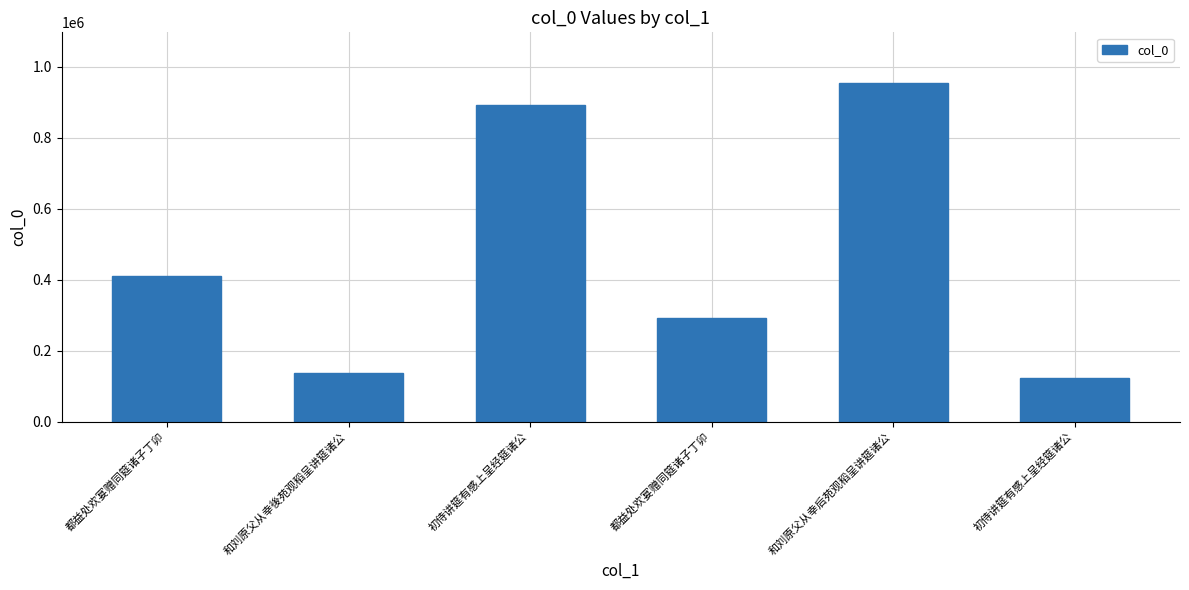

Which has a higher value, 初侍讲筵有感上呈经筵诸公 or 都益处欢宴赠同筵诸子丁卯?

都益处欢宴赠同筵诸子丁卯